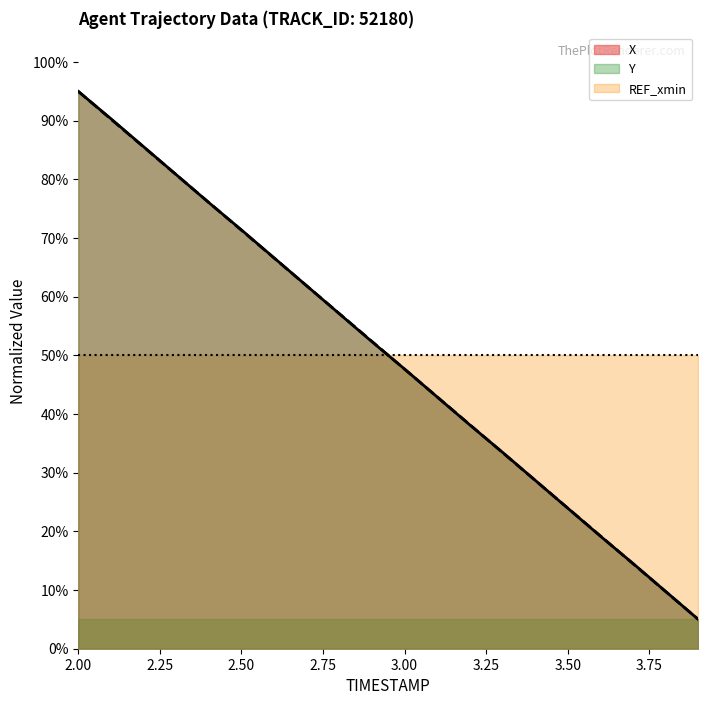

How many values in the Y series exceed 52?

10